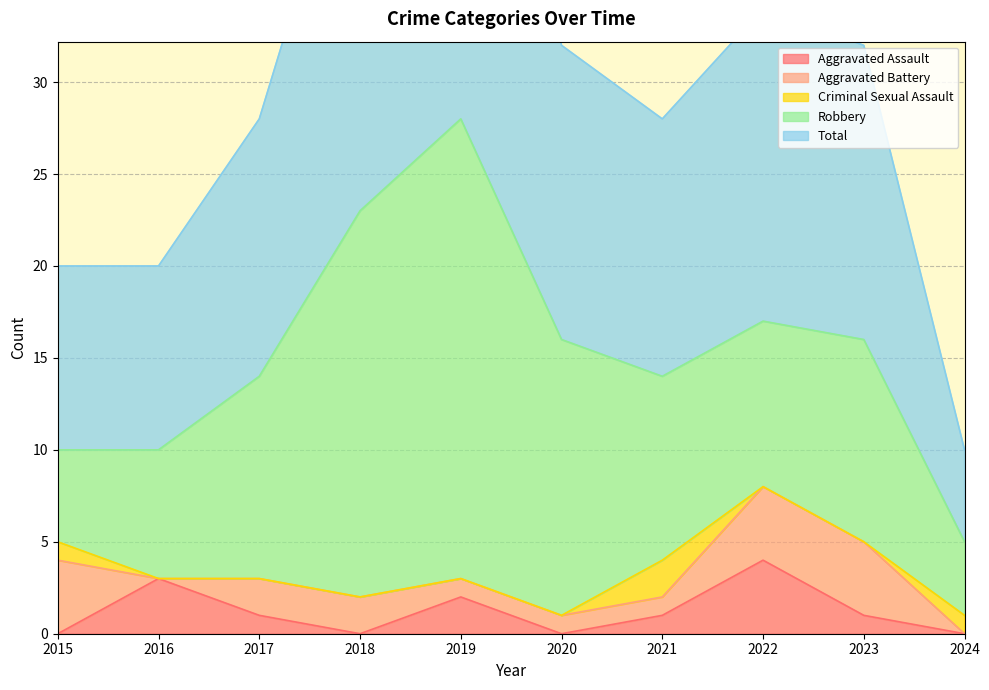

Which series changed the most between 2016 and 2020?

Robbery